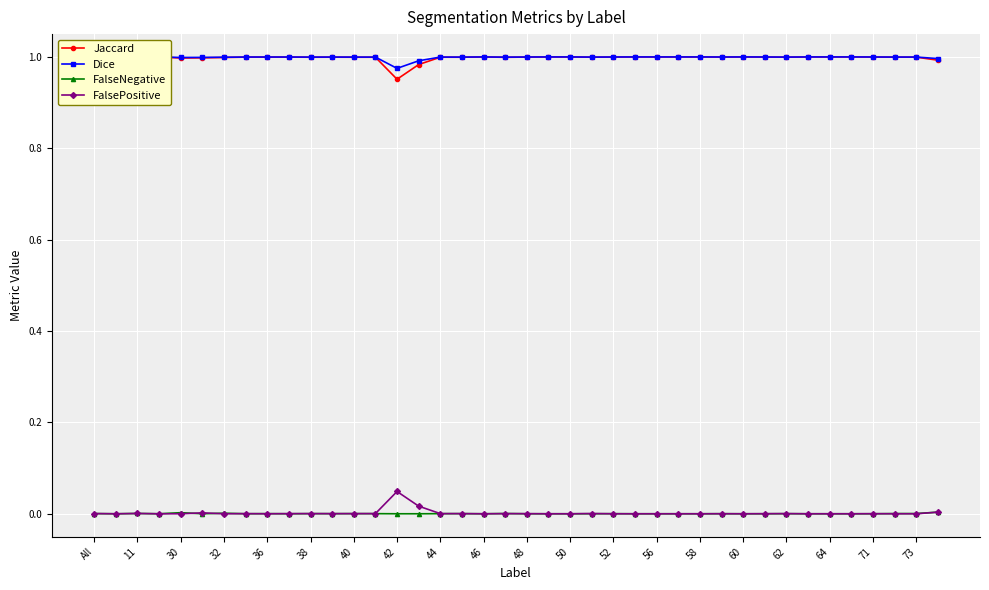

True or false: FalseNegative has more than 1 points higher than both neighbors.

True